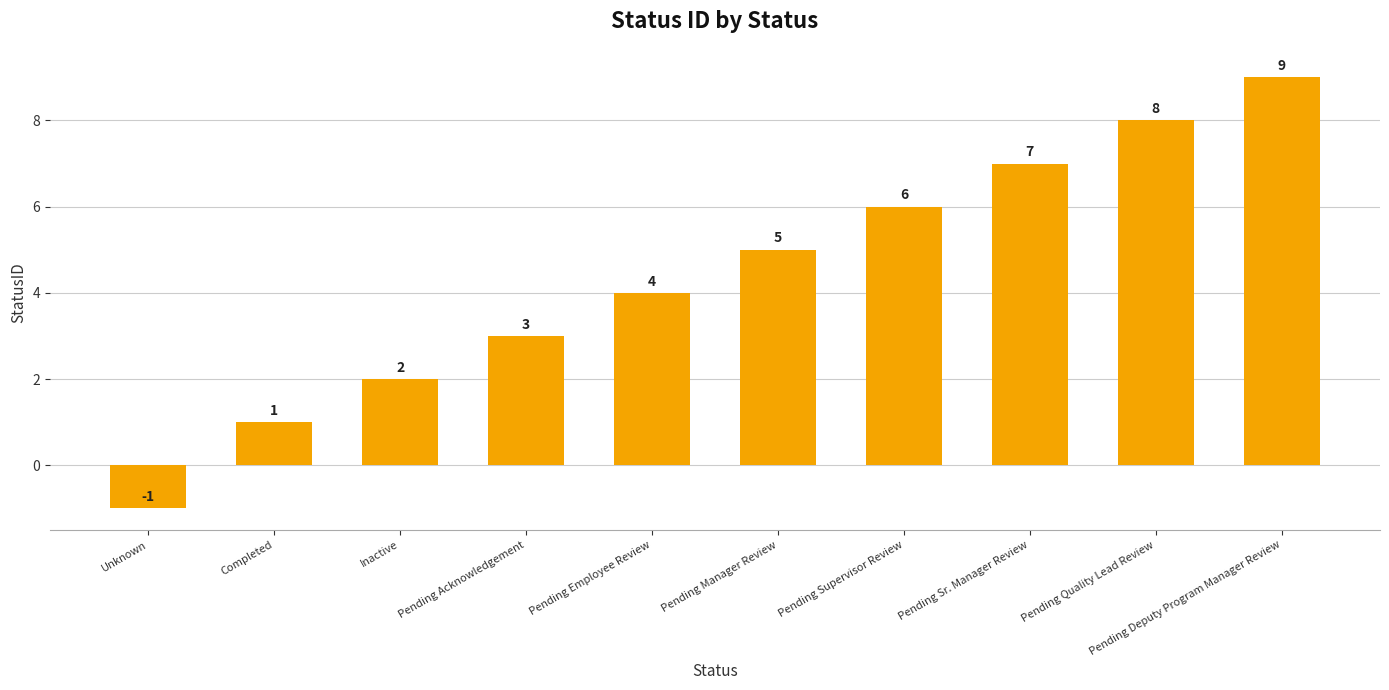

What is the value of the 4th bar from the left?

3